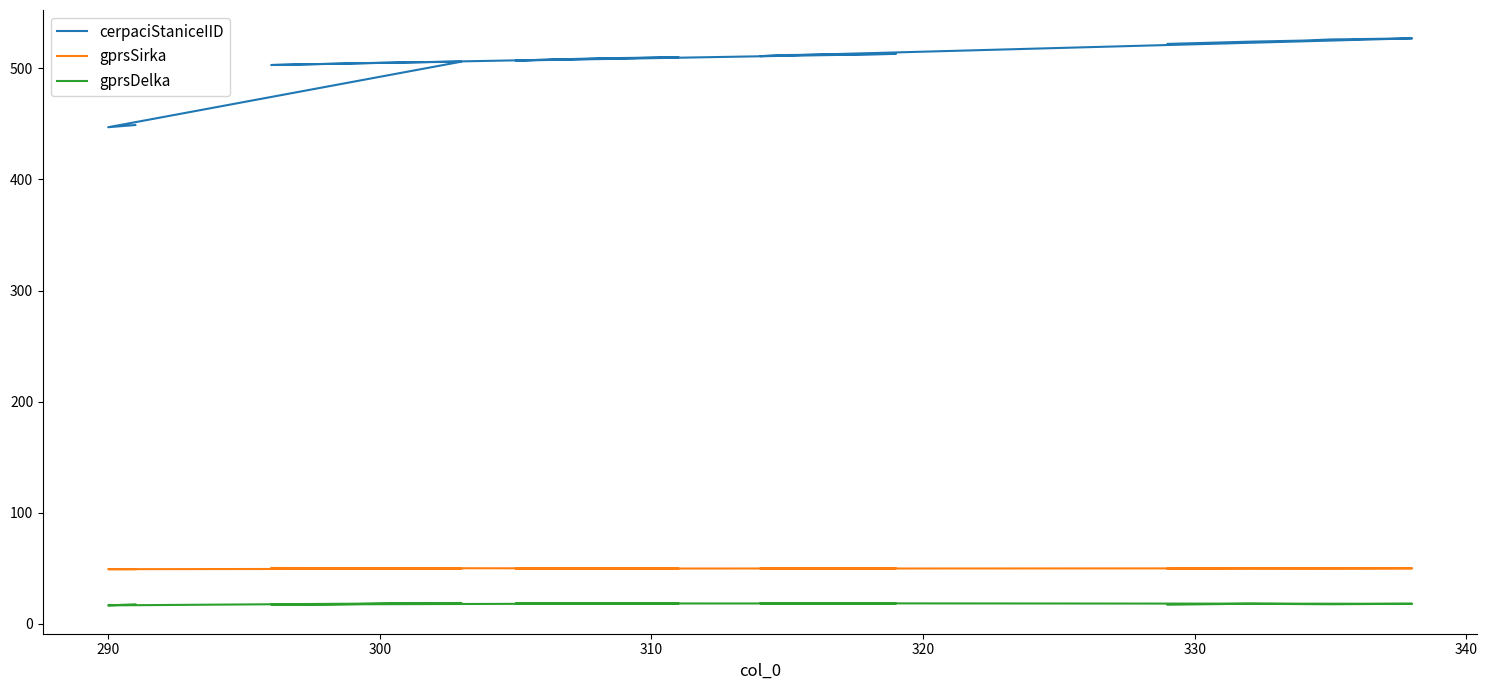

At how many categories does at least one series exceed 492?

15